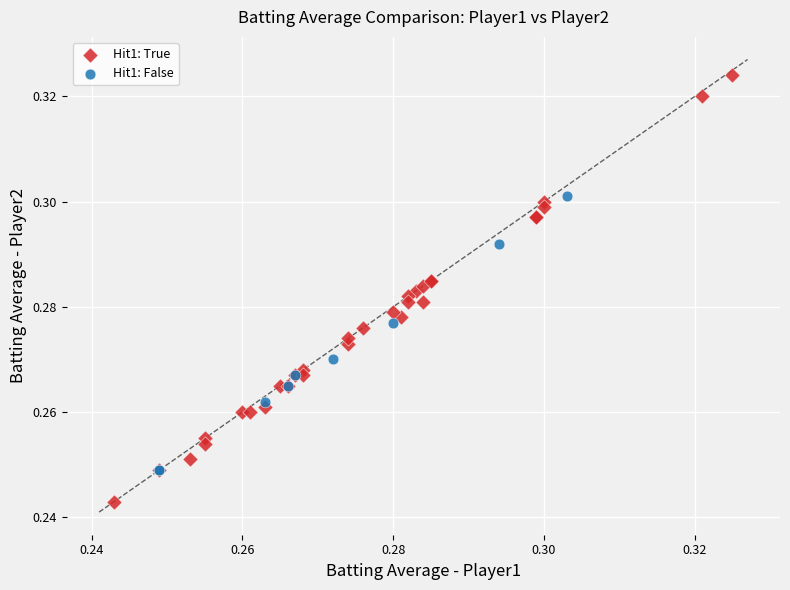

What are all the series names shown in the legend?

Hit1: True, Hit1: False